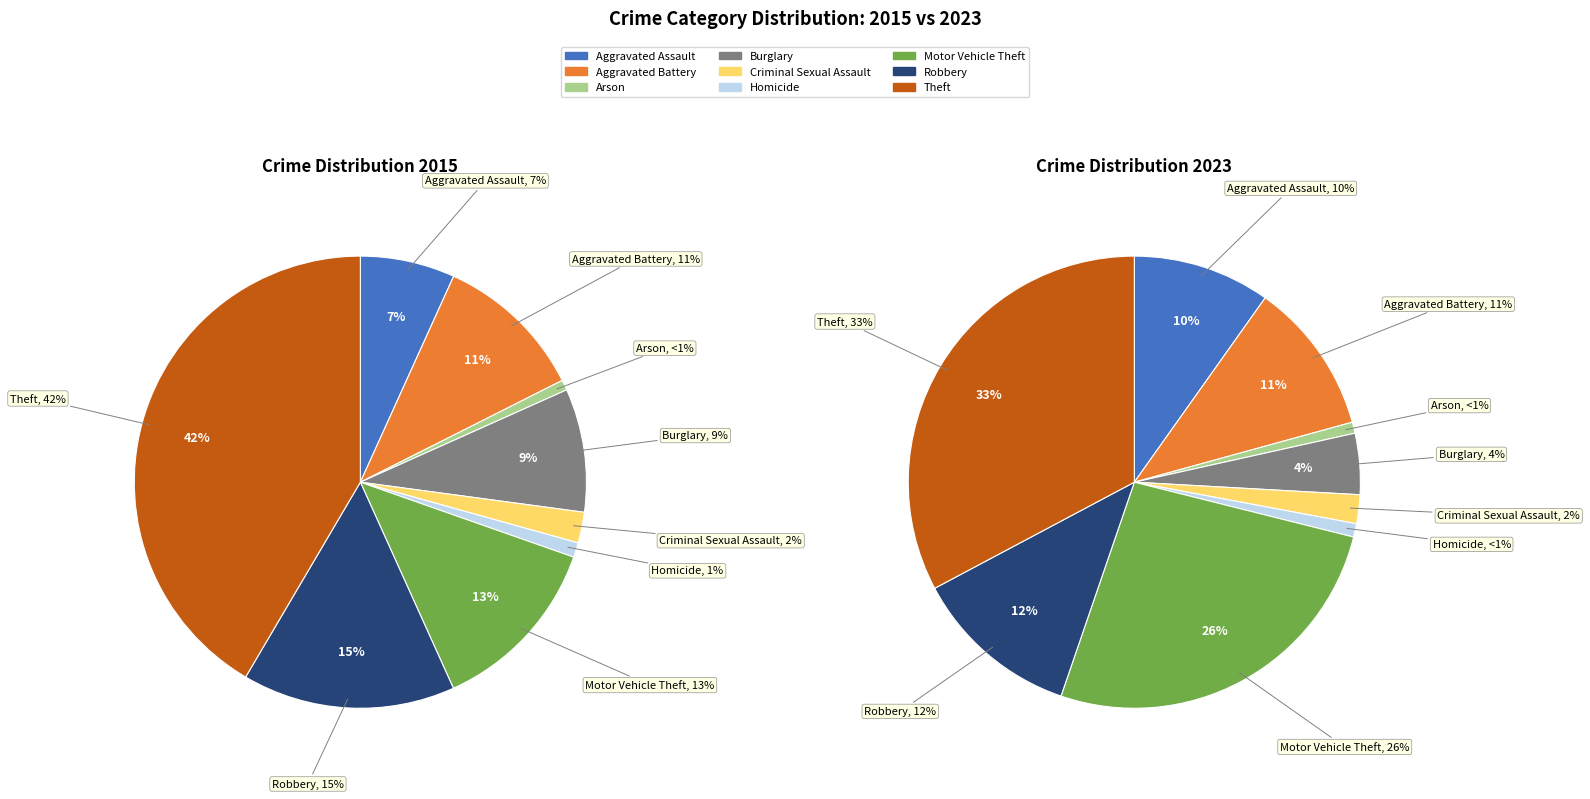

Between Motor Vehicle Theft and Arson, which is larger?

Motor Vehicle Theft